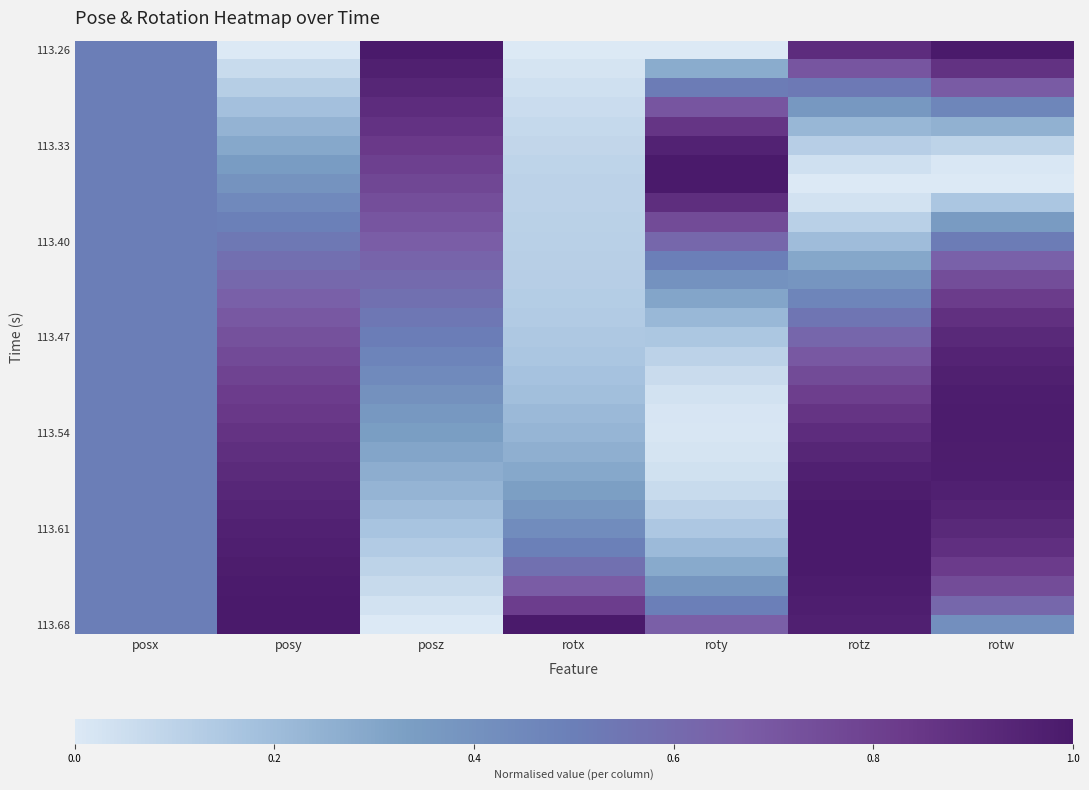

Which series has the largest total across all categories?

113.68